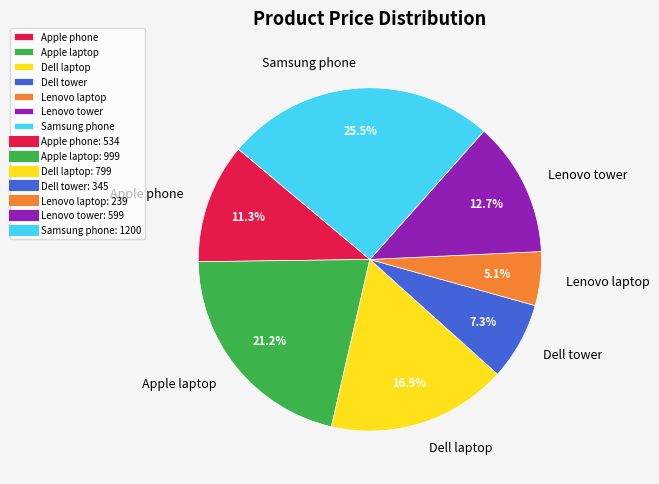

Which slice is the largest?

Samsung phone